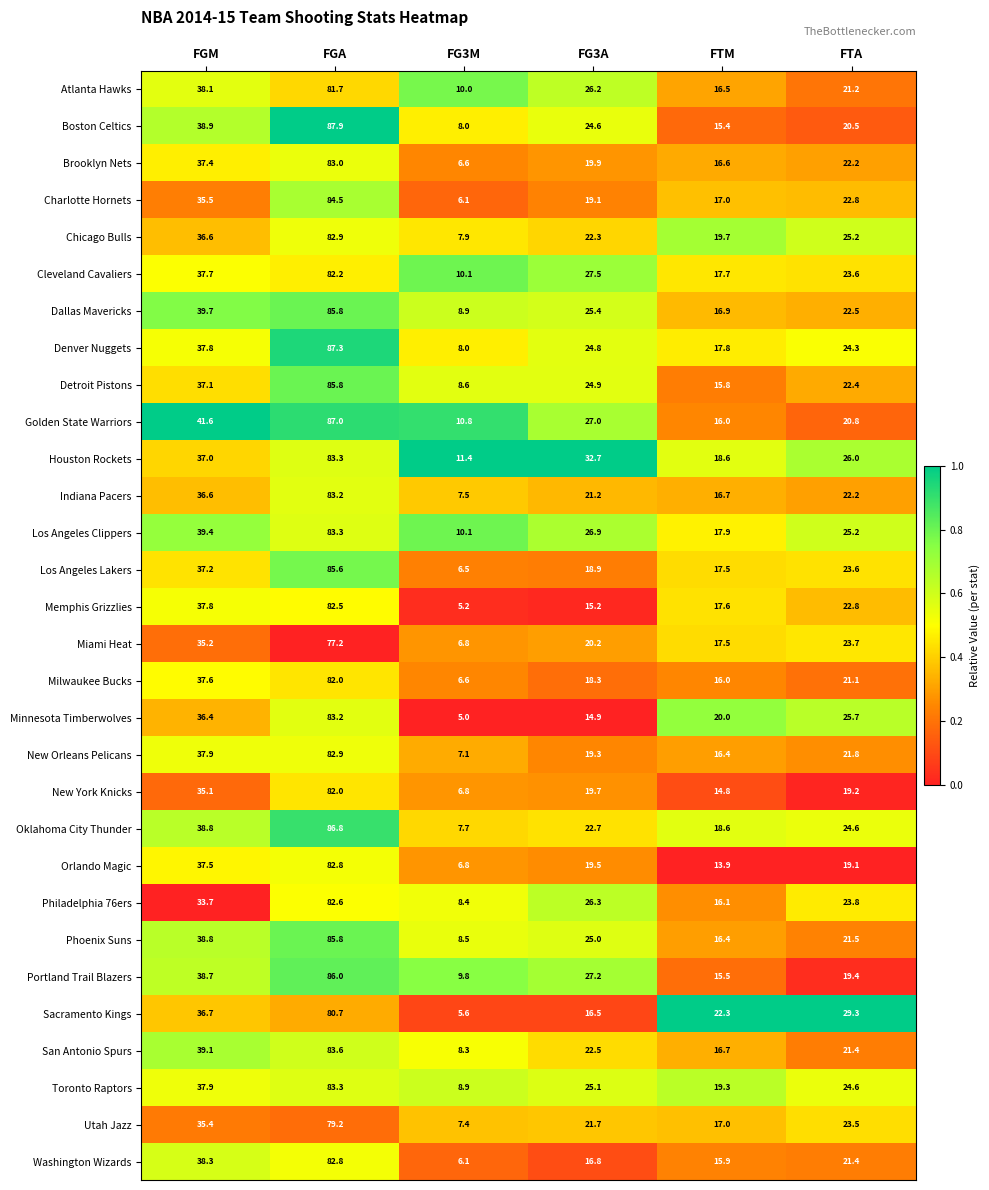

Between FGM and FG3M, which series saw the biggest shift?

Memphis Grizzlies